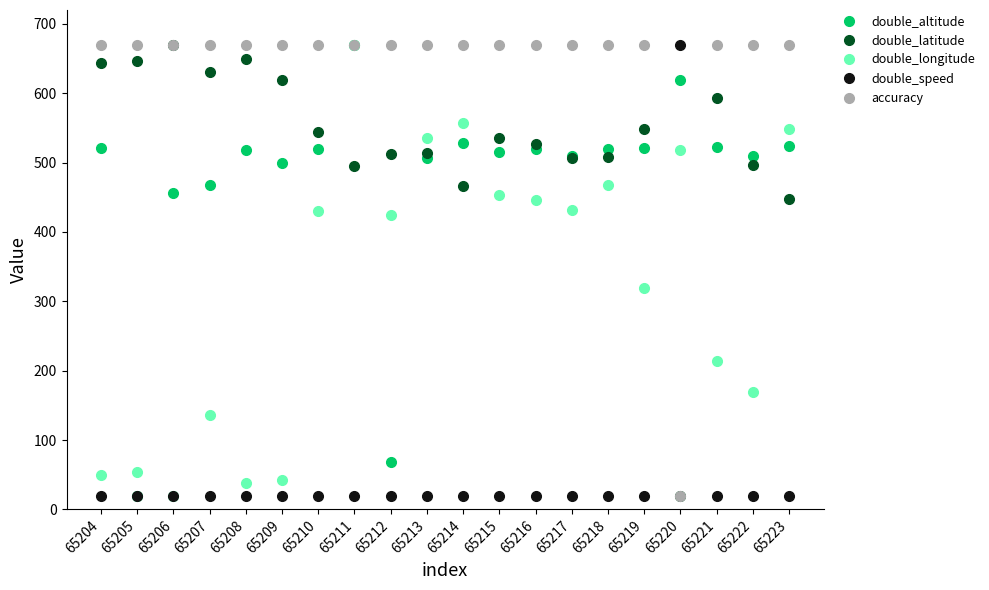

Rank the series at 65214 from lowest to highest value.

double_speed, double_latitude, double_altitude, double_longitude, accuracy